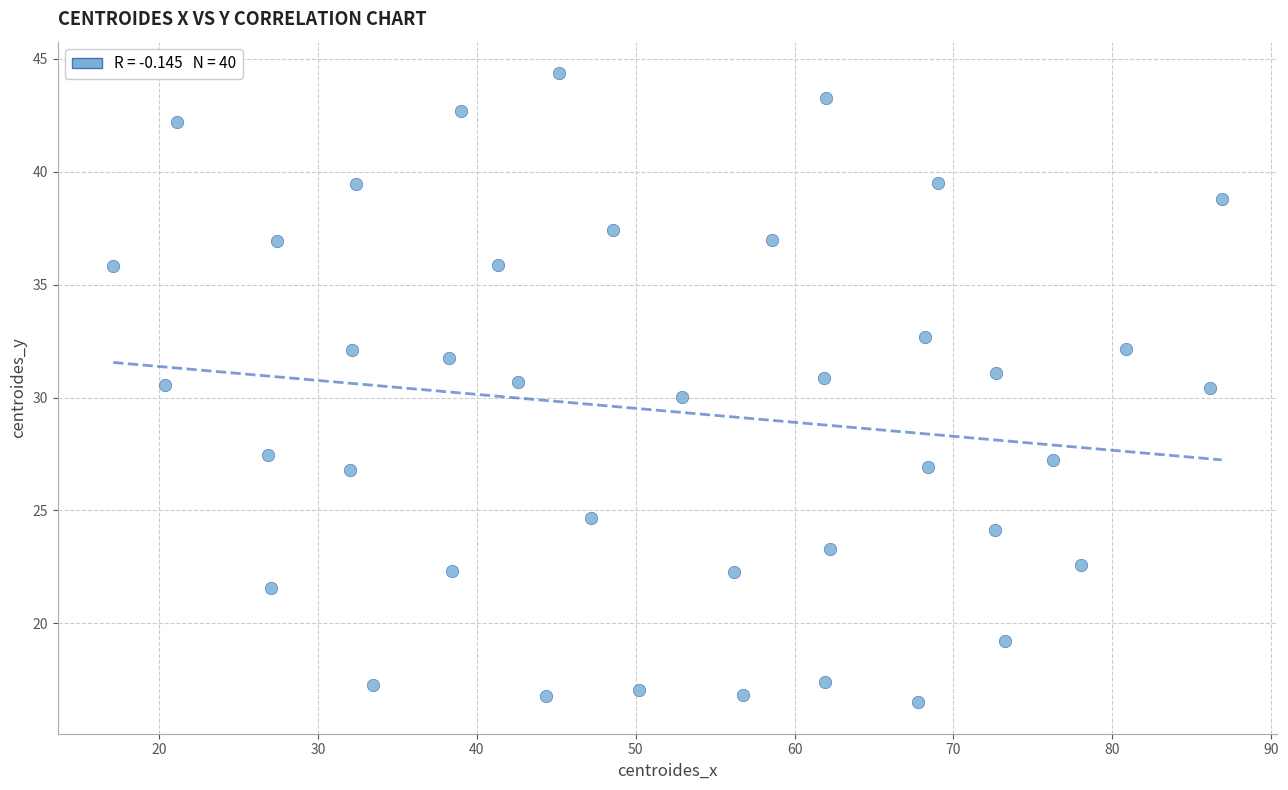

What is the range of Y values (max minus min)?

27.9